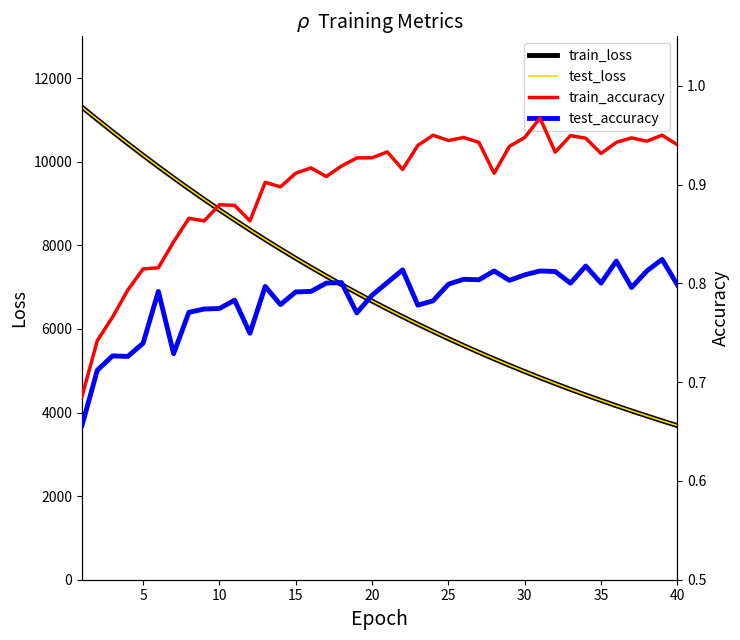

What is the value of the test_loss point at the 29th from the left?

5130.1